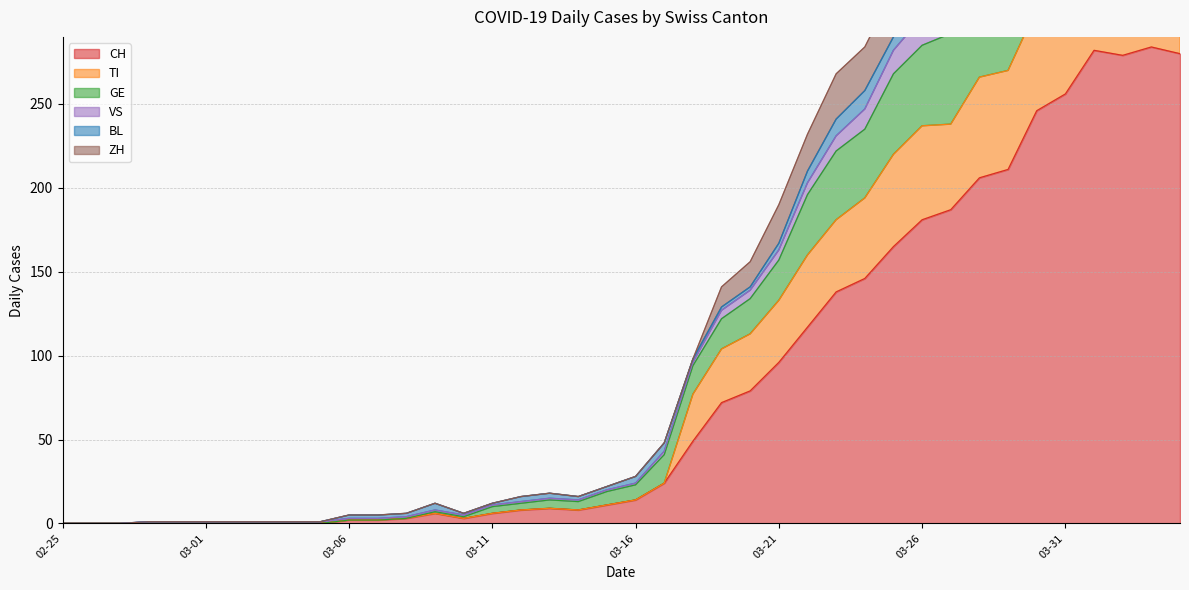

What is the highest value of the CH series?

284